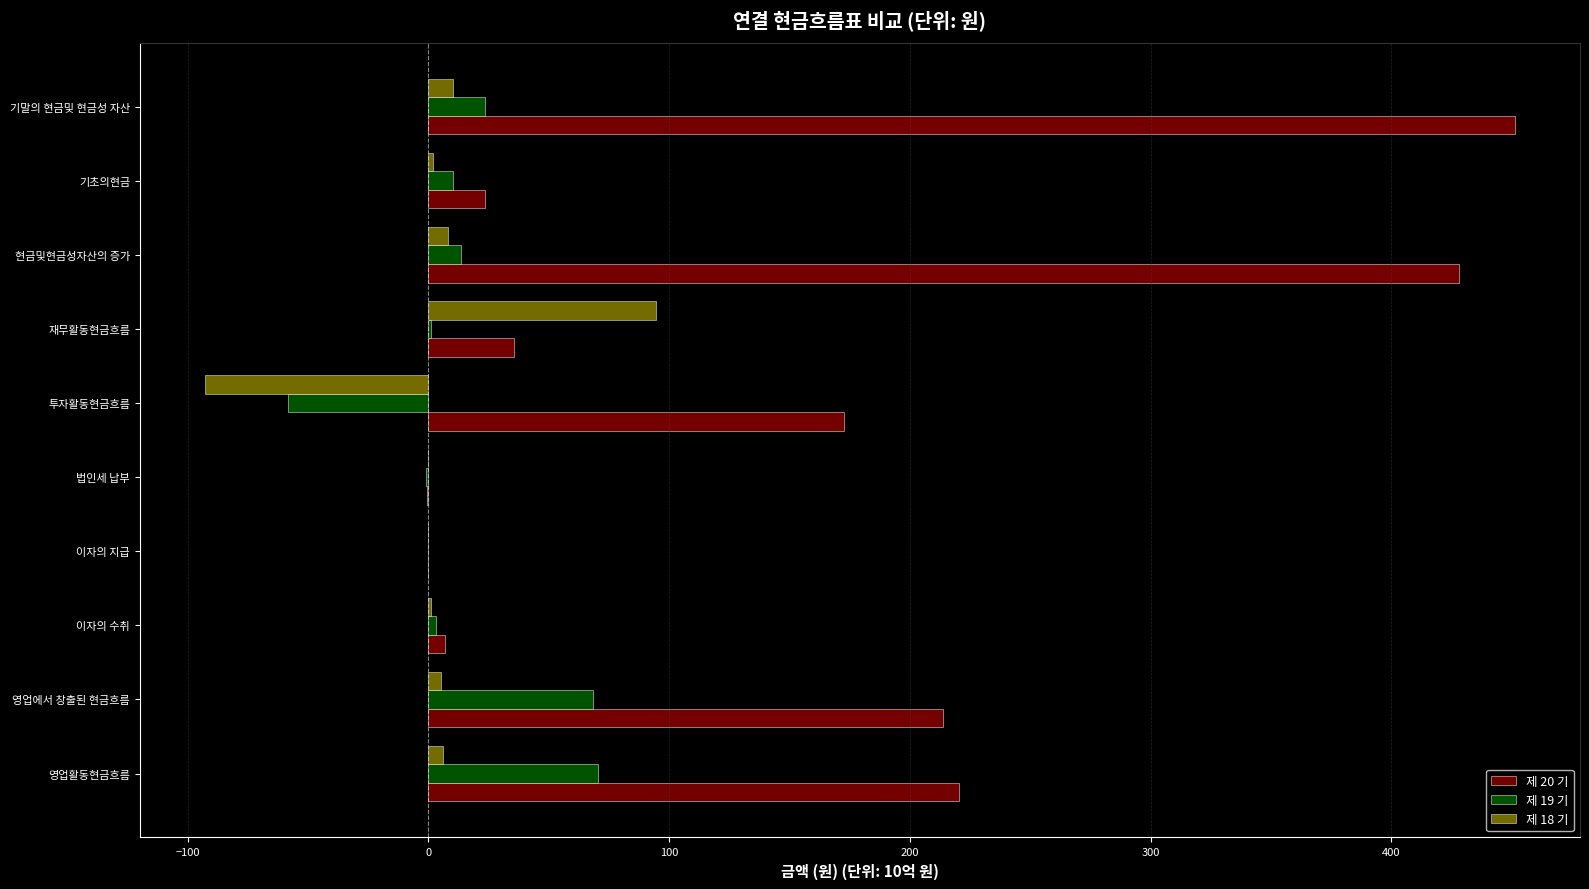

Which series has the largest total across all categories?

제 20 기